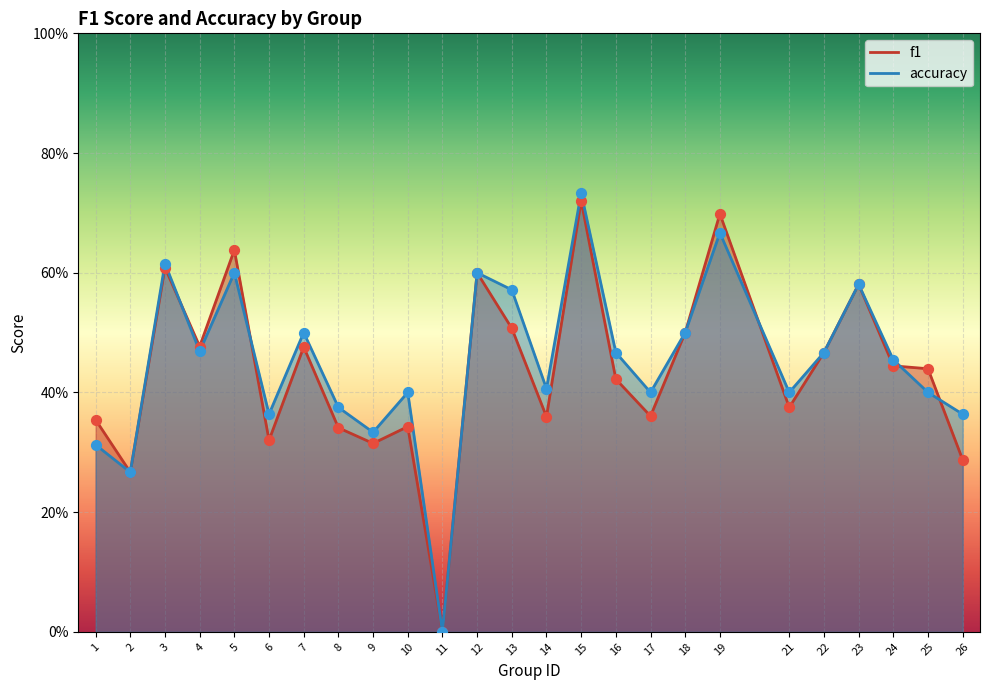

What are all the series names shown in the legend?

f1, accuracy